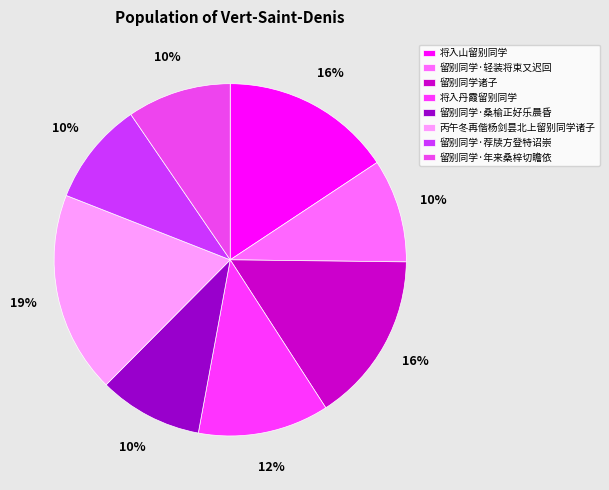

What is the total percentage of 留别同学·荐牍方登特诏崇 and 留别同学·桑榆正好乐晨昏?

19.0%